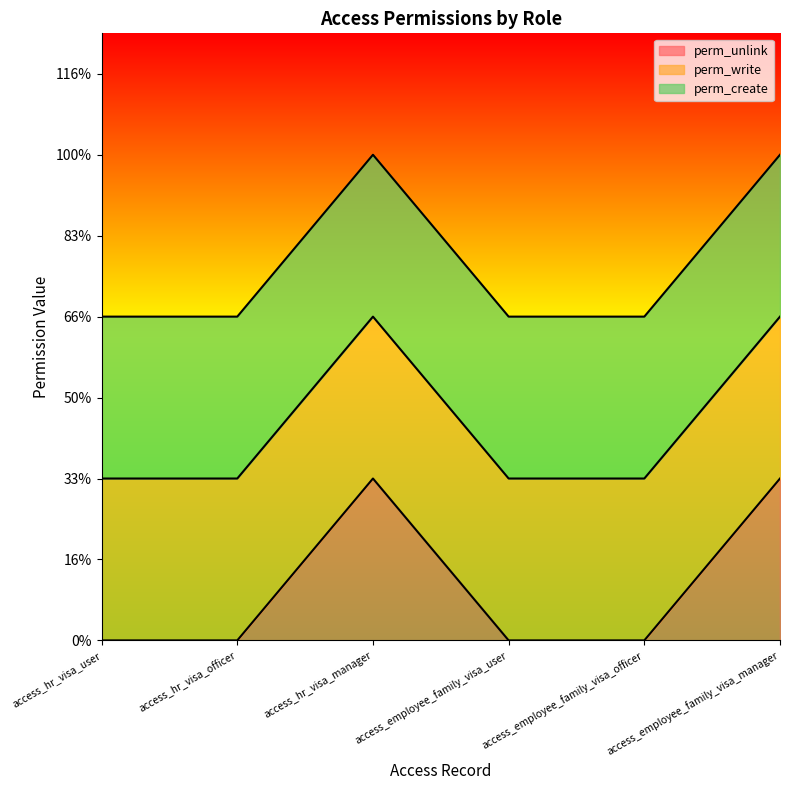

Rank the categories by perm_unlink value from lowest to highest.

access_hr_visa_user, access_hr_visa_officer, access_employee_family_visa_user, access_employee_family_visa_officer, access_hr_visa_manager, access_employee_family_visa_manager